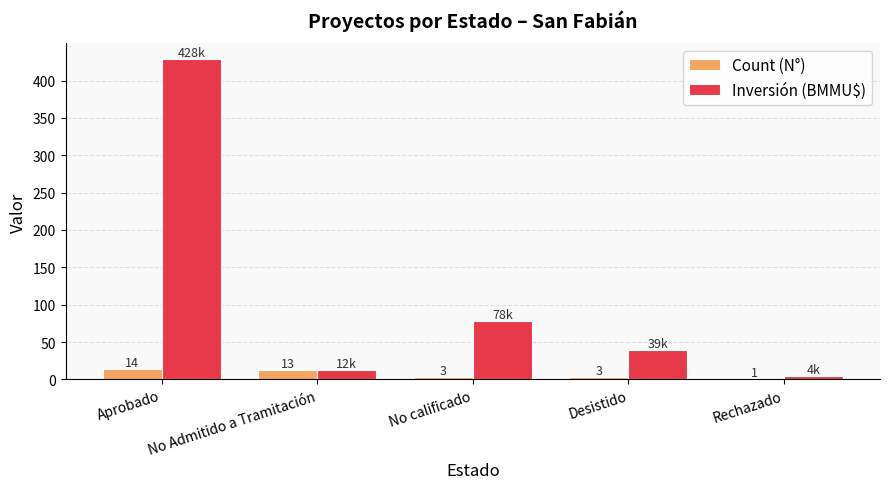

Between Aprobado and Desistido, which series saw the biggest shift?

Inversión (BMMU$)